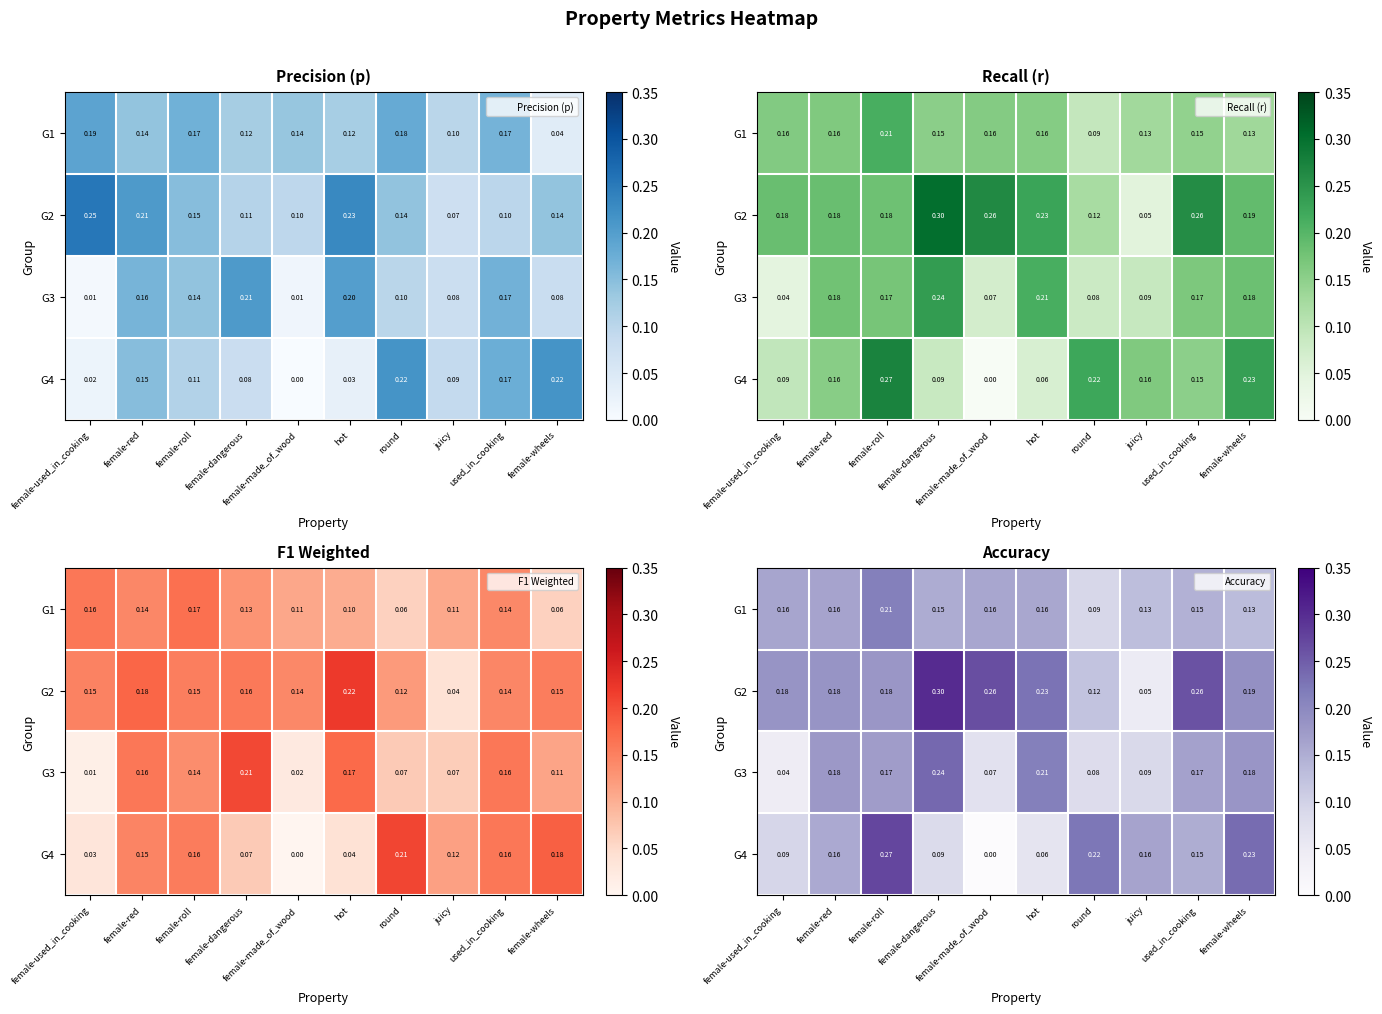

What is the highest value of the G1 series?

0.2